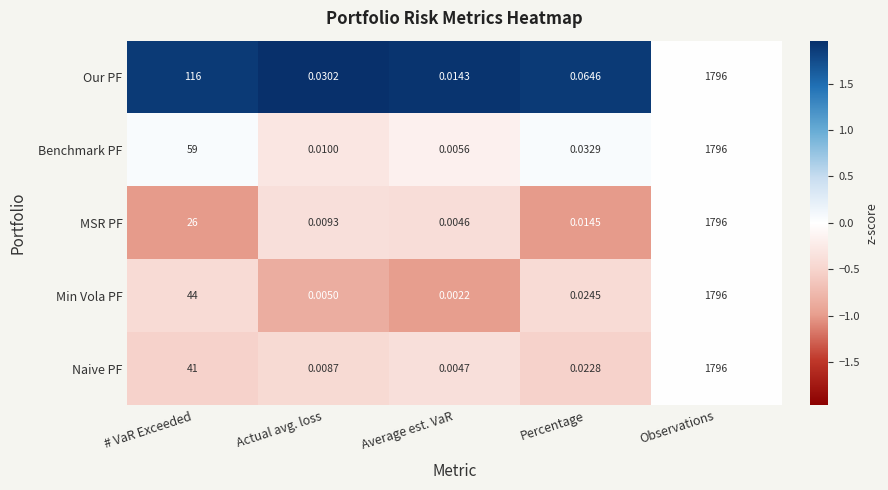

At which label does Min Vola PF reach its minimum?

Average est. VaR